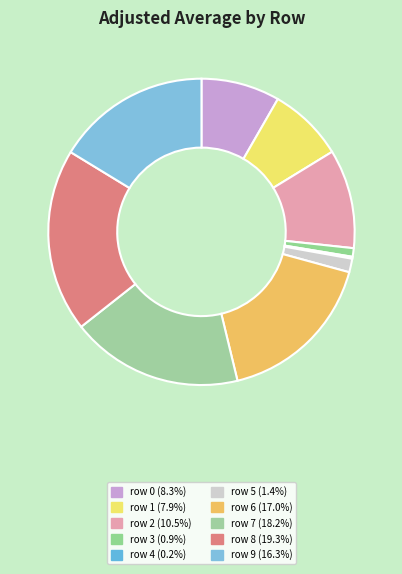

Rank the categories by value from highest to lowest.

row 8, row 7, row 6, row 9, row 2, row 0, row 1, row 5, row 3, row 4